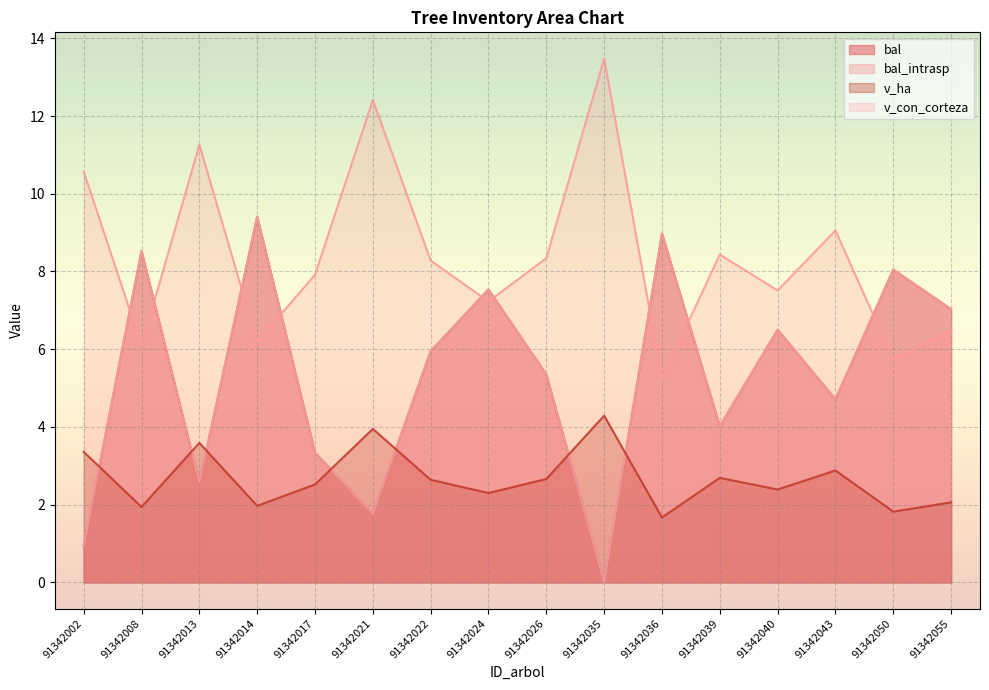

How many data points in v_ha are above 2?

12